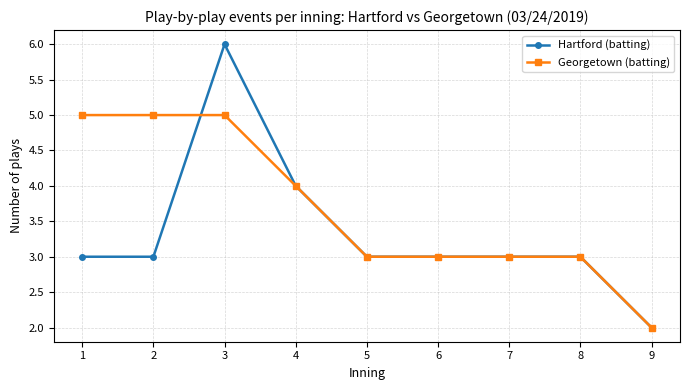

List the series in order of their peak value, lowest first.

Georgetown (batting), Hartford (batting)